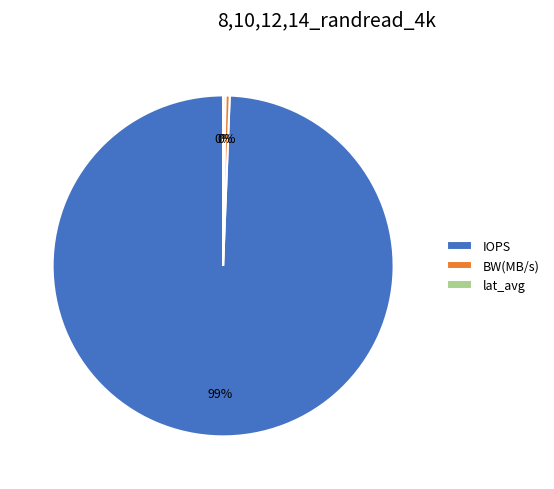

Which slice represents more than half of the pie?

IOPS